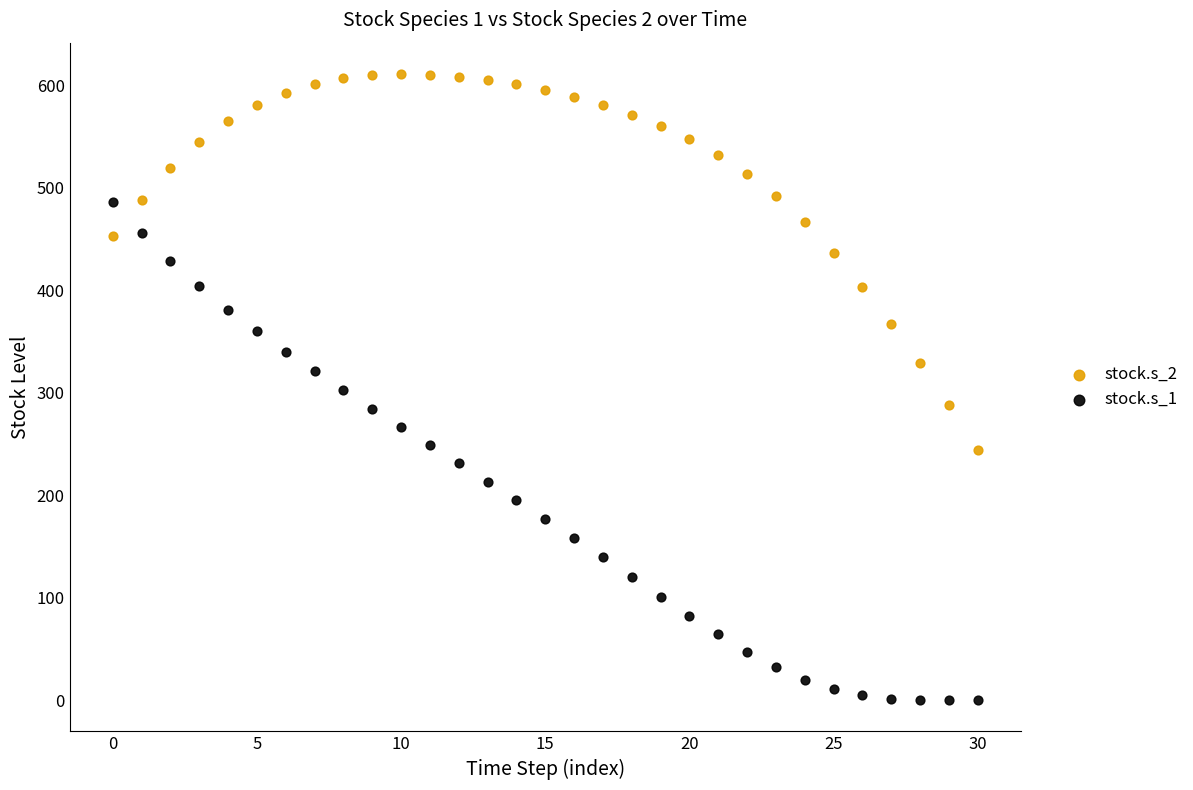

Which series contains the lowest Y value?

stock.s_1